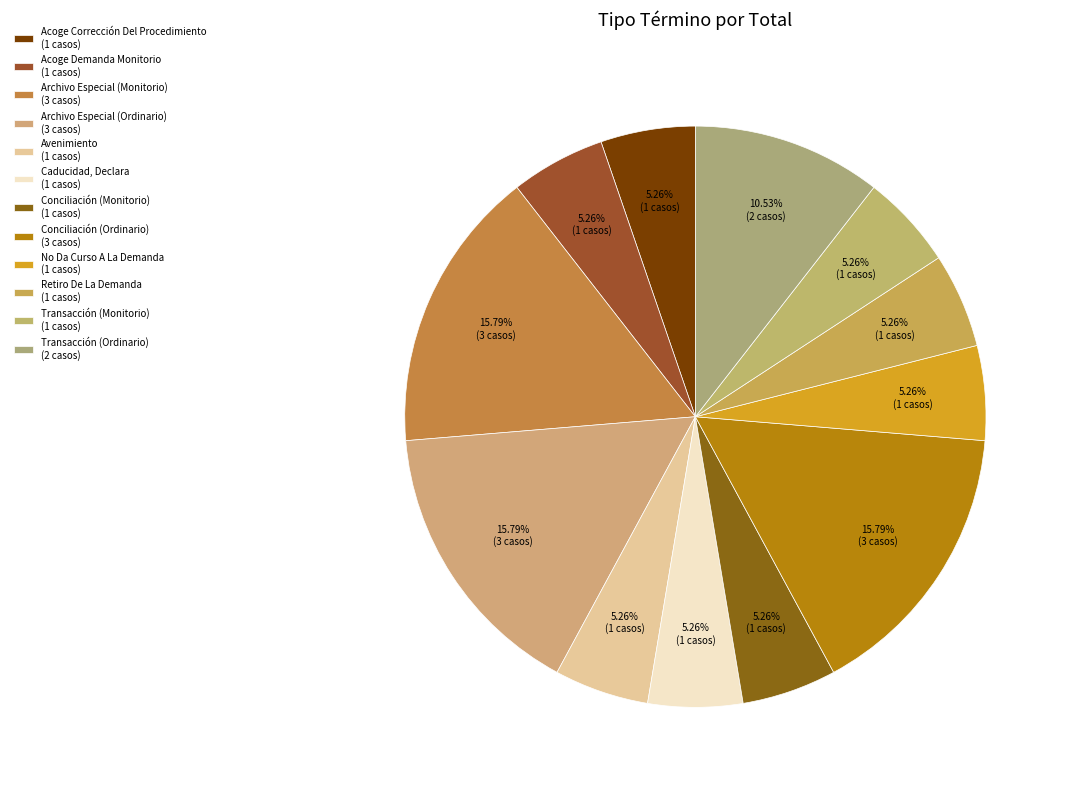

To the nearest percent, what is the difference between the Acoge Corrección Del Procedimiento and Conciliación (Ordinario) slice percentages?

11%